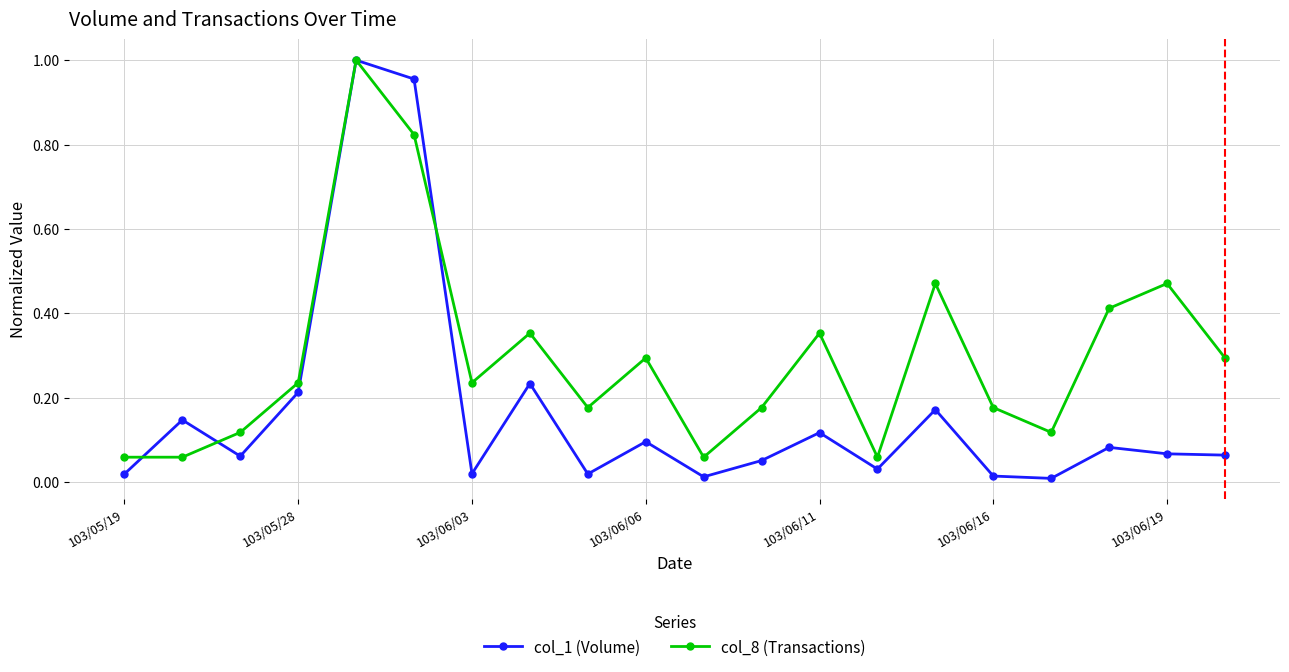

True or false: col_8 (Transactions) has more than 2 points higher than both neighbors.

True